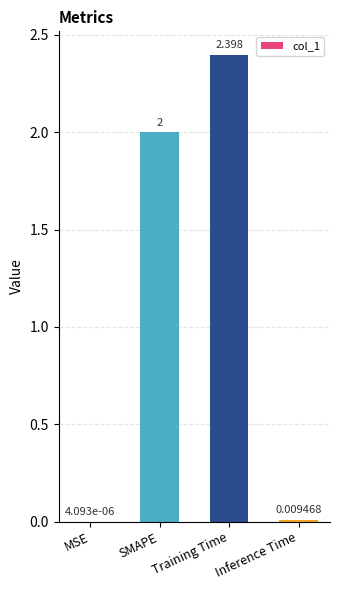

Which has a higher value, SMAPE or Inference Time?

SMAPE